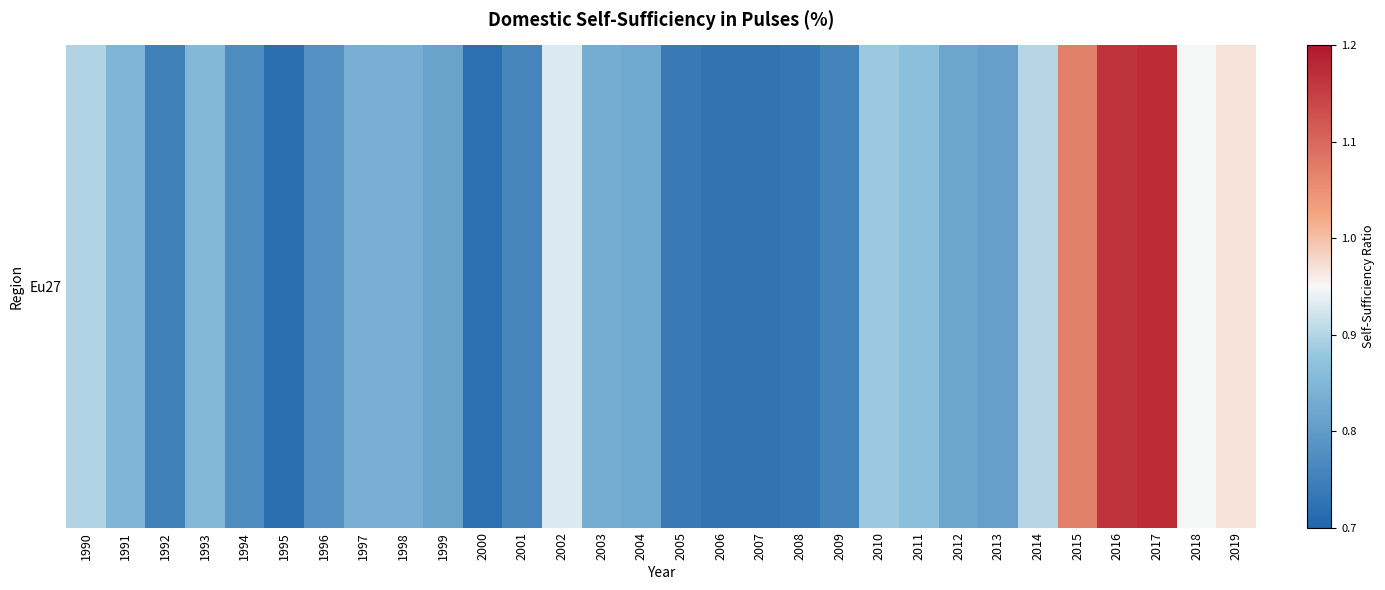

What is the change in value from 2003 to 2008?

-0.1